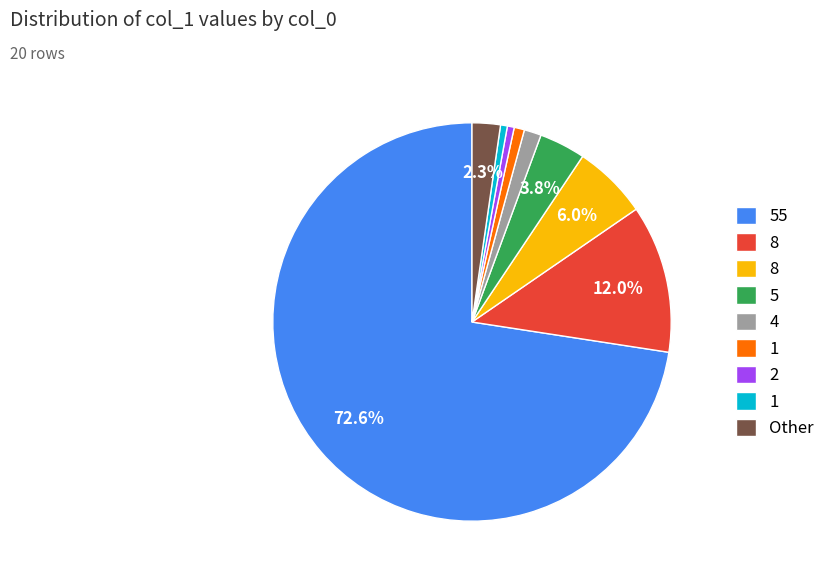

Does any single category account for the majority?

Yes